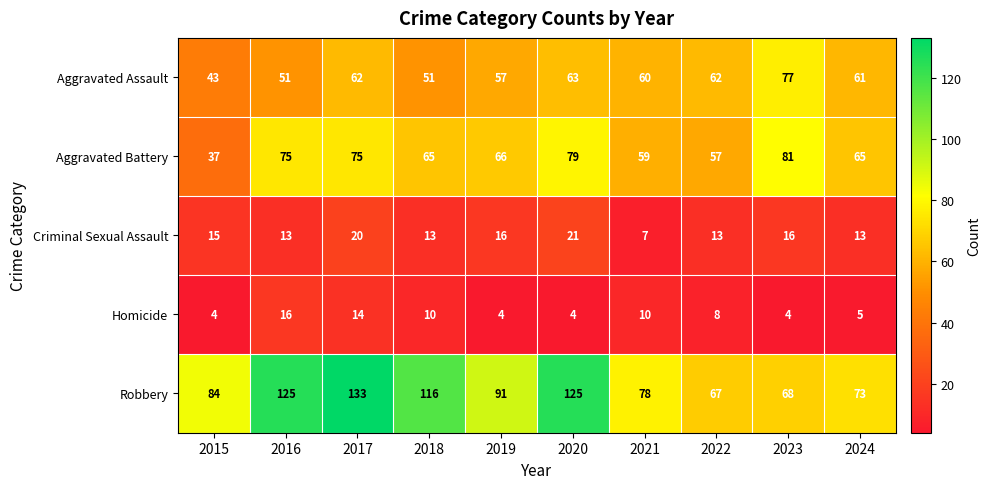

What is the spread (max minus min) of values at 2022?

59